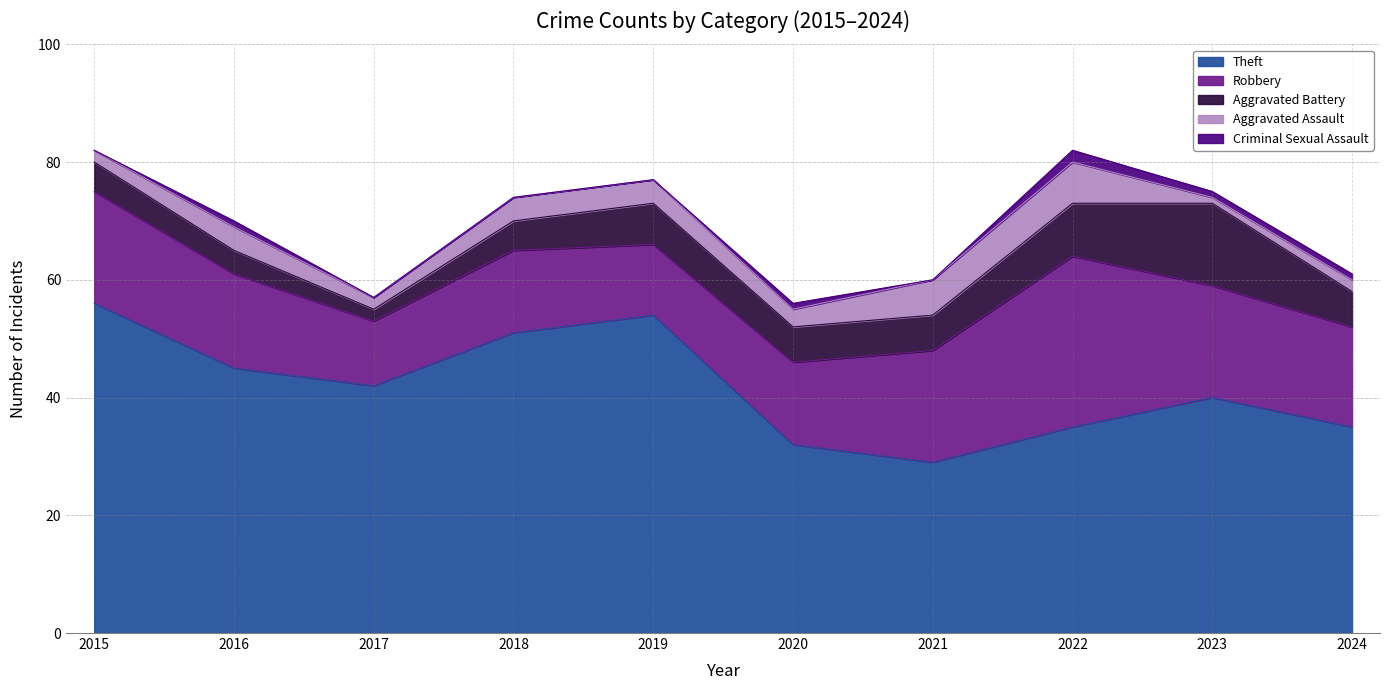

At 2015, list the series in order from largest to smallest.

Theft, Robbery, Aggravated Battery, Aggravated Assault, Criminal Sexual Assault